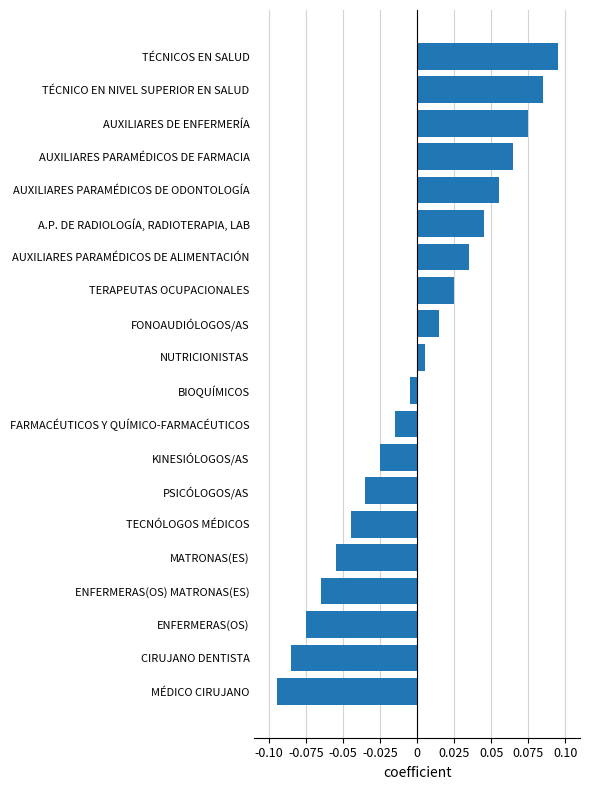

List the labels in order of value, largest first.

TÉCNICOS EN SALUD, TÉCNICO EN NIVEL SUPERIOR EN SALUD, AUXILIARES DE ENFERMERÍA, AUXILIARES PARAMÉDICOS DE FARMACIA, AUXILIARES PARAMÉDICOS DE ODONTOLOGÍA, A.P. DE RADIOLOGÍA, RADIOTERAPIA, LAB, AUXILIARES PARAMÉDICOS DE ALIMENTACIÓN, TERAPEUTAS OCUPACIONALES, FONOAUDIÓLOGOS/AS, NUTRICIONISTAS, BIOQUÍMICOS, FARMACÉUTICOS Y QUÍMICO-FARMACÉUTICOS, KINESIÓLOGOS/AS, PSICÓLOGOS/AS, TECNÓLOGOS MÉDICOS, MATRONAS(ES), ENFERMERAS(OS) MATRONAS(ES), ENFERMERAS(OS), CIRUJANO DENTISTA, MÉDICO CIRUJANO